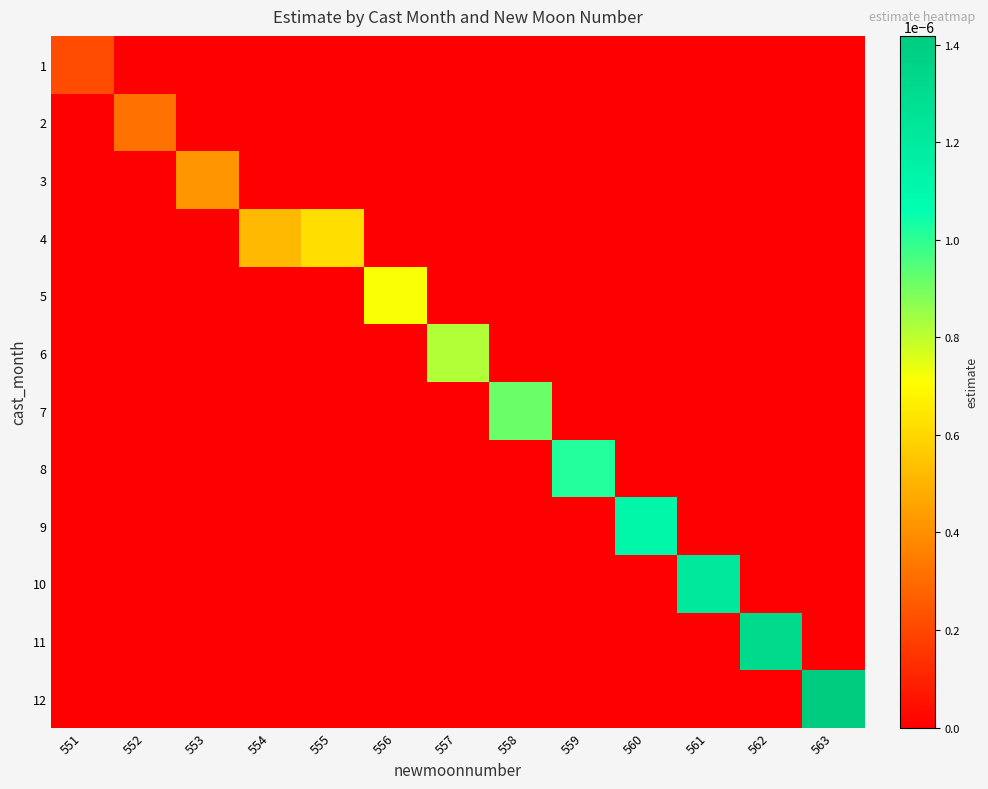

At which category is the sum across all series the highest?

563